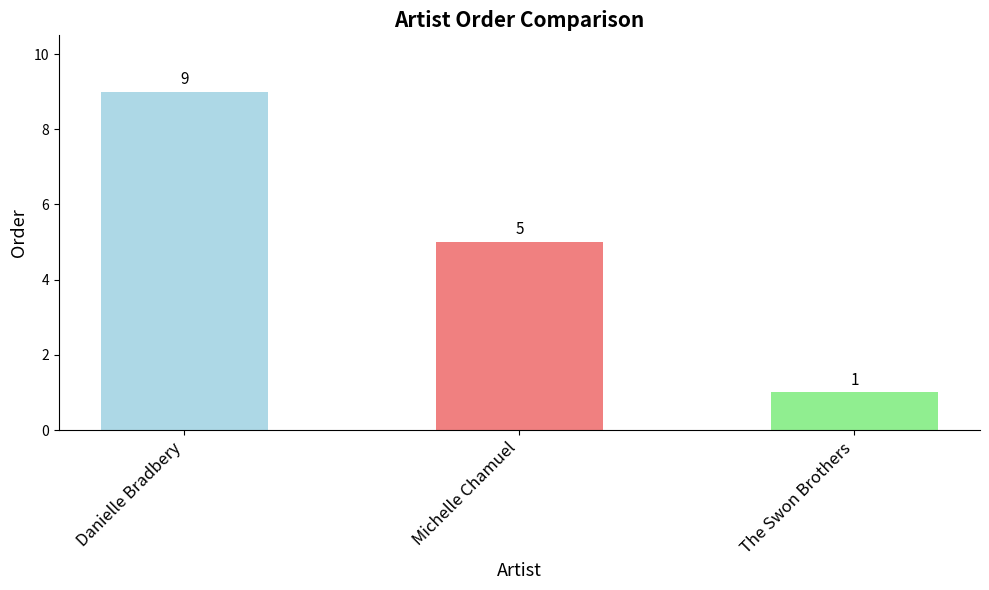

Between Michelle Chamuel and Danielle Bradbery, which is larger?

Danielle Bradbery